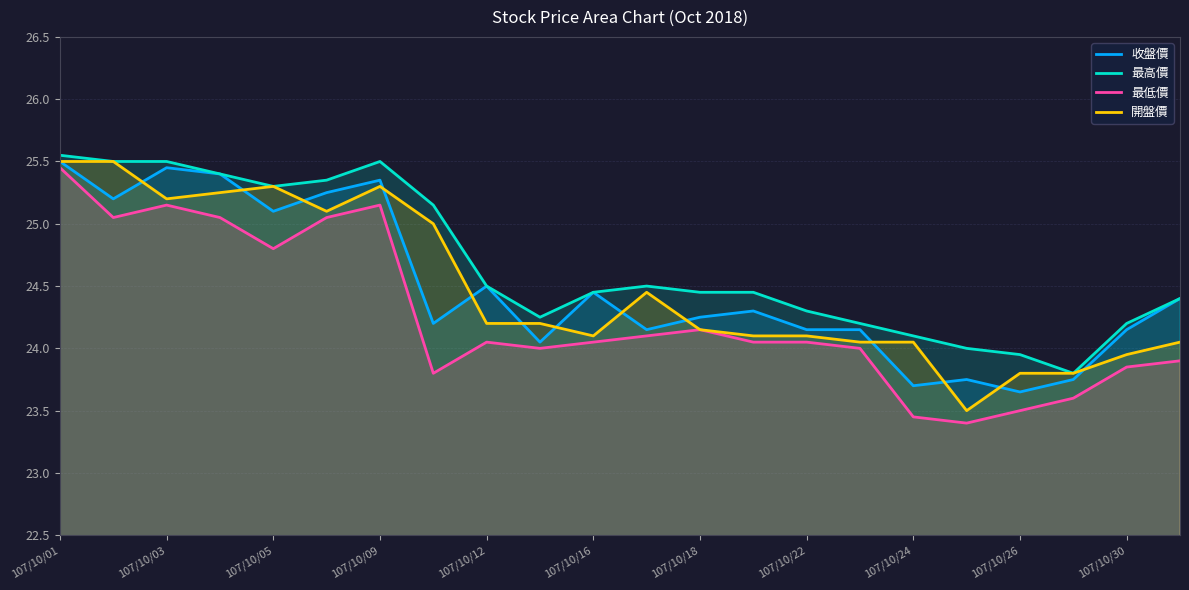

How many distinct data groups are displayed?

4